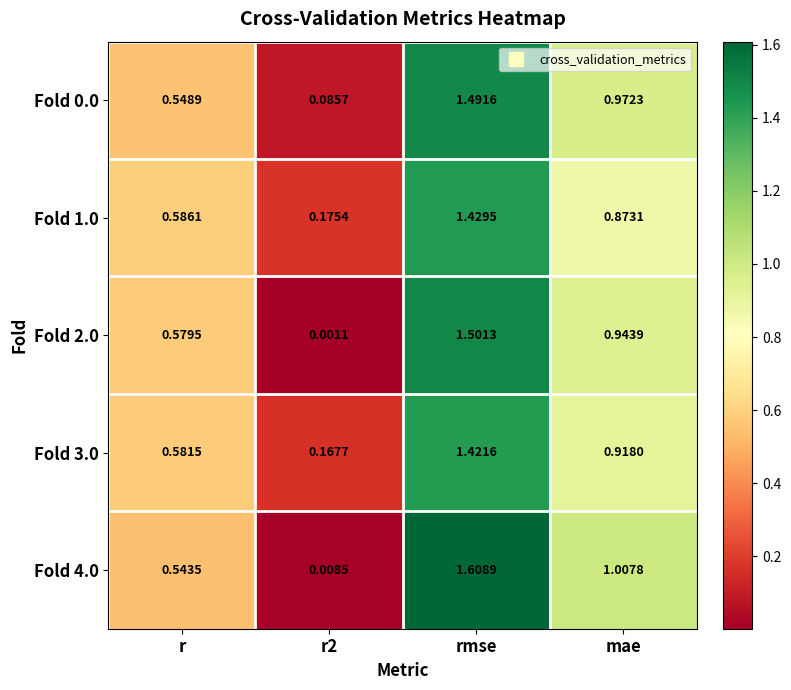

At which category is the sum across all series the highest?

rmse